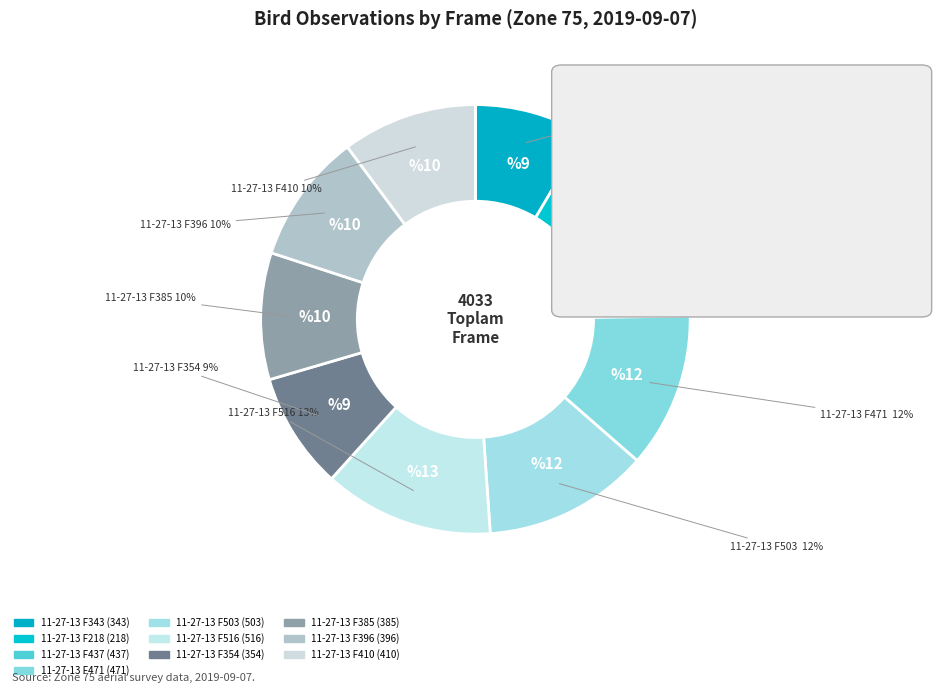

Is there any slice that represents more than half of the pie?

No